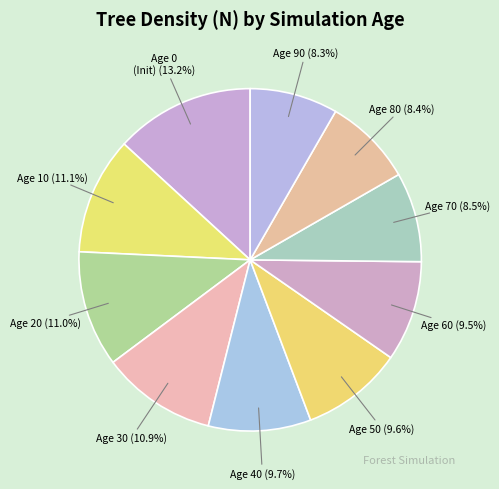

How many slices are in this pie chart?

10